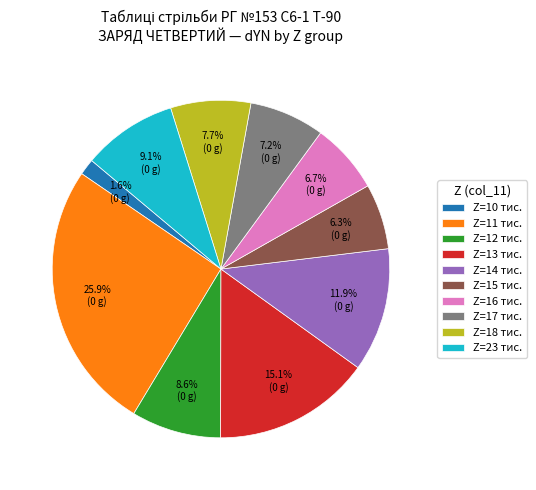

Does Z=13 тис. account for over 50% of the chart?

No